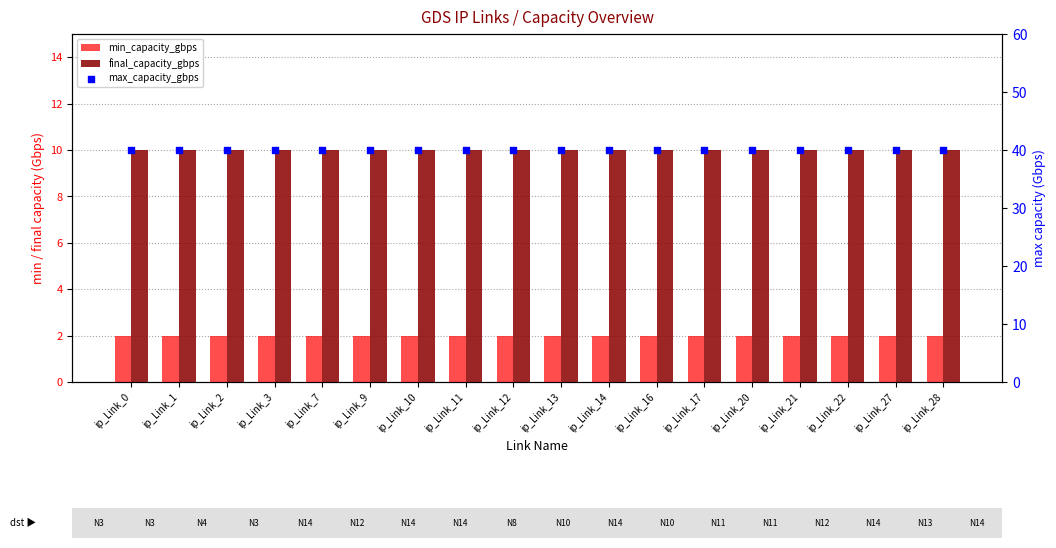

Which series contains the lowest Y value?

min_capacity_gbps